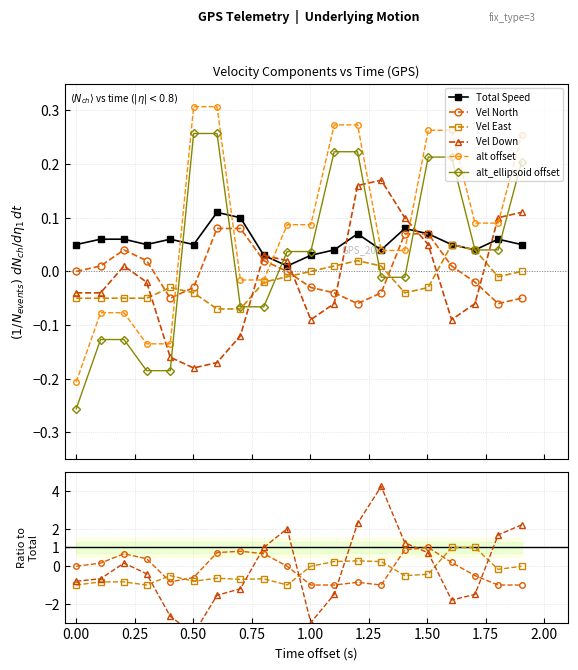

How many values in the vel_d_m_s series are below 0?

11